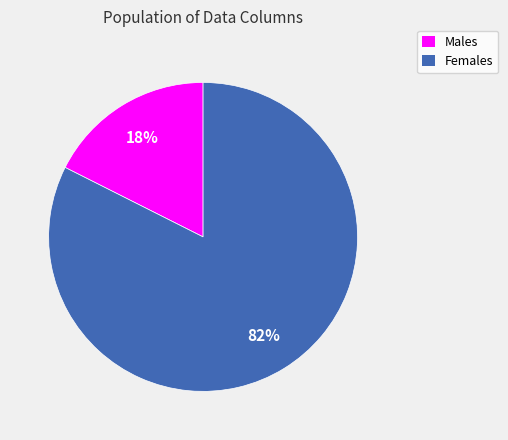

Between Females and Males, which is larger?

Females